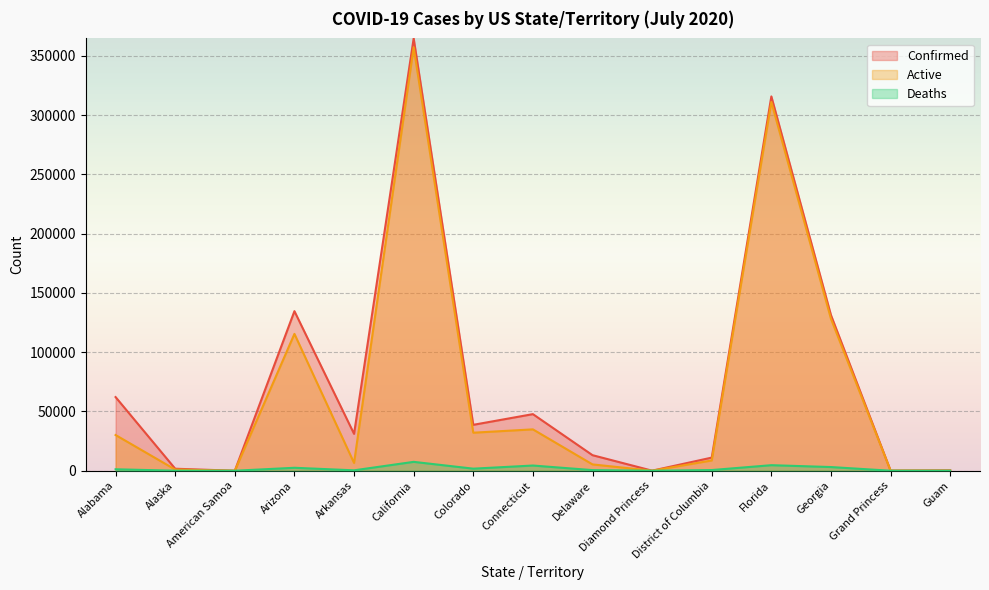

Reading right to left, list all the values displayed in this chart.

Confirmed: 314	103	131287	315775	11076	49	13114	47750	38726	364706	31114	134613	0	1693	62128
Active: 95	100	128182	311098	8659	49	5324	34895	32083	357217	6578	115437	0	988	30122
Deaths: 5	3	3105	4677	574	0	521	4389	1745	7489	341	2492	0	17	1230